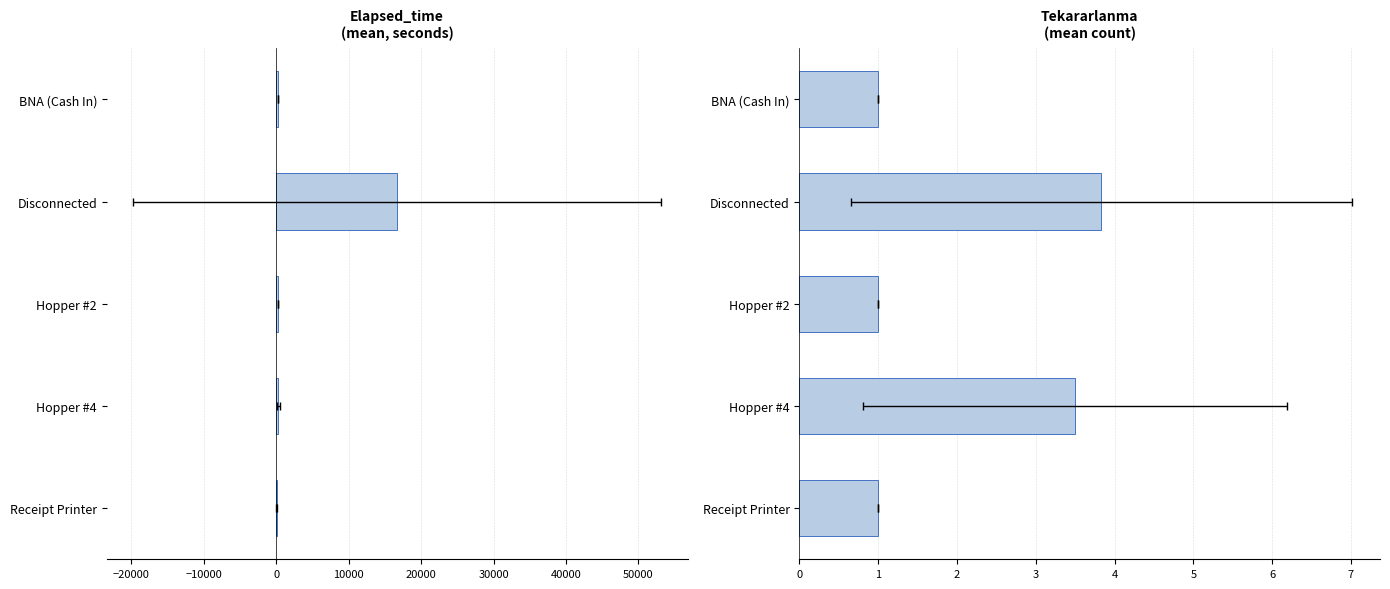

Reading left to right, extract all data points from this chart.

Elapsed_time: 255.0	16696.7	315.0	260.5	82.5
Tekararlanma: 1.0	3.8	1.0	3.5	1.0